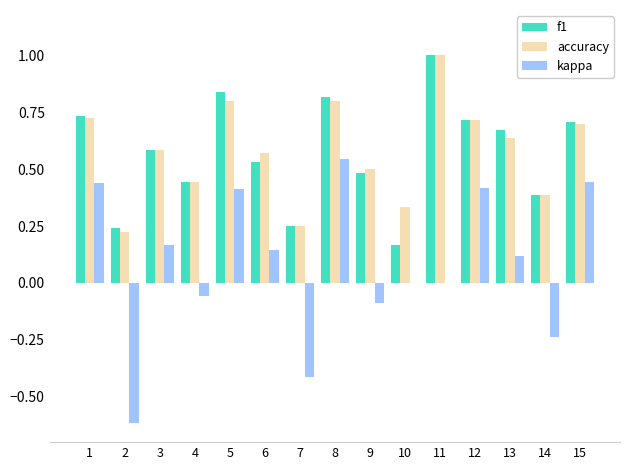

The f1 series shows 0.5 at 9. True or false?

True